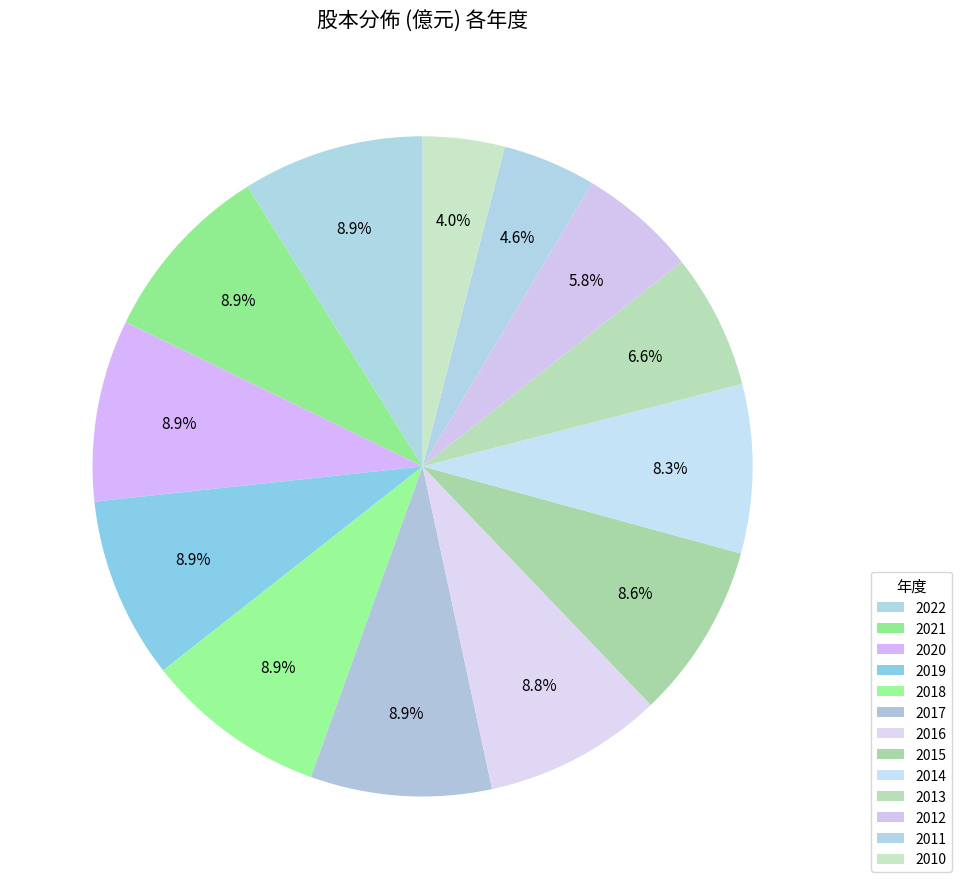

What is the ratio of the value at 2015 to the value at 2019?

1.0